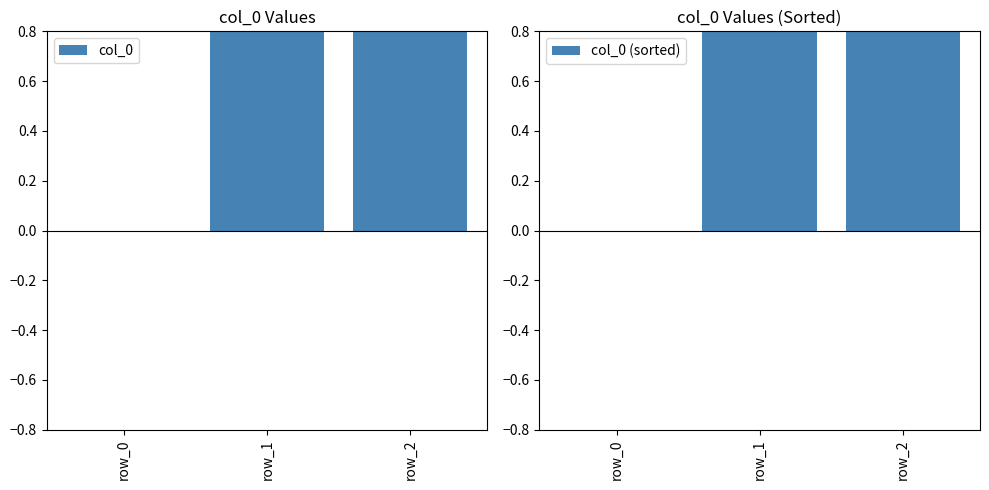

The col_0 (sorted) series shows 3 at row_2. True or false?

False